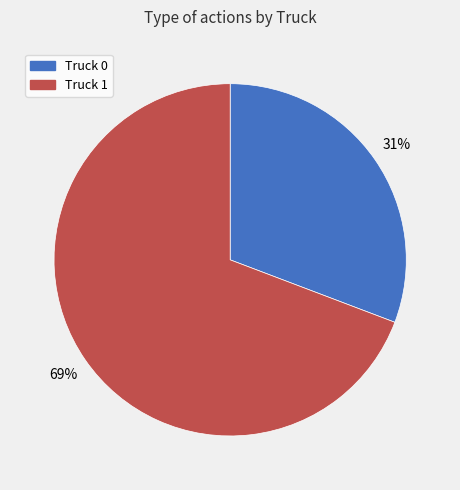

To the nearest percent, what is the average slice percentage?

50%